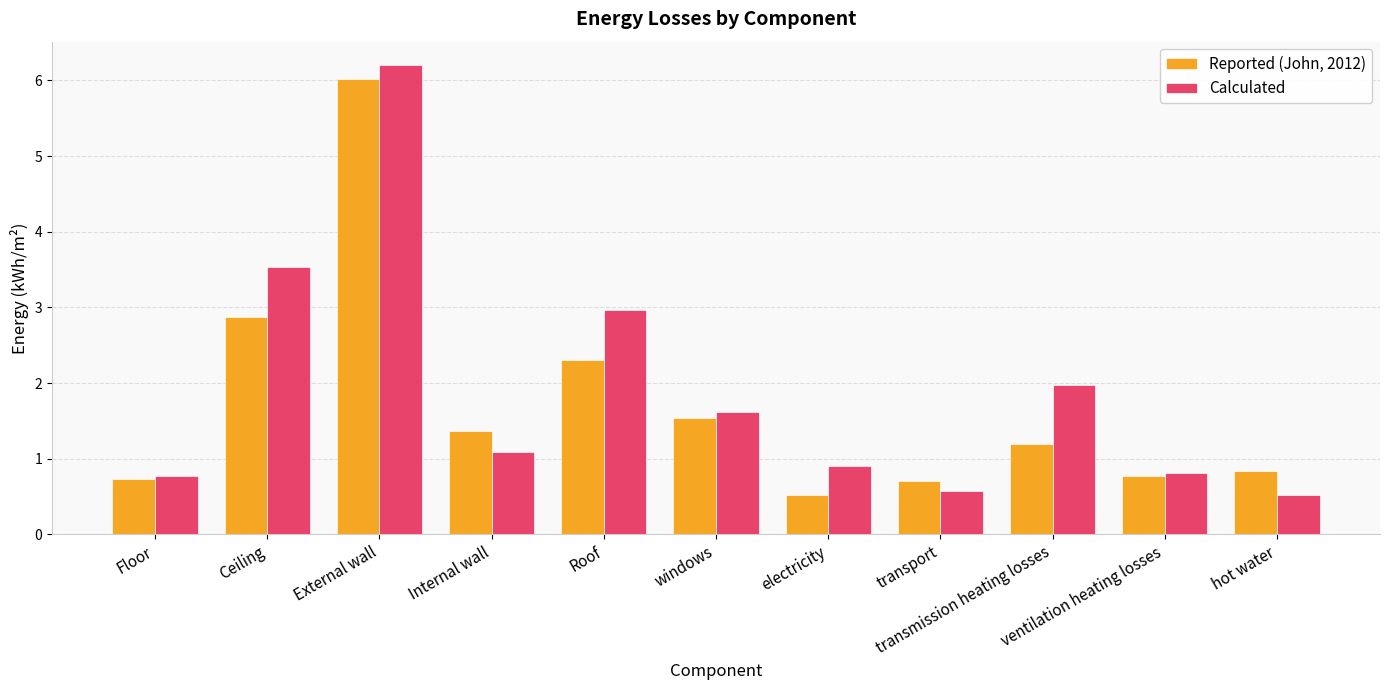

How many bars are there in total?

22